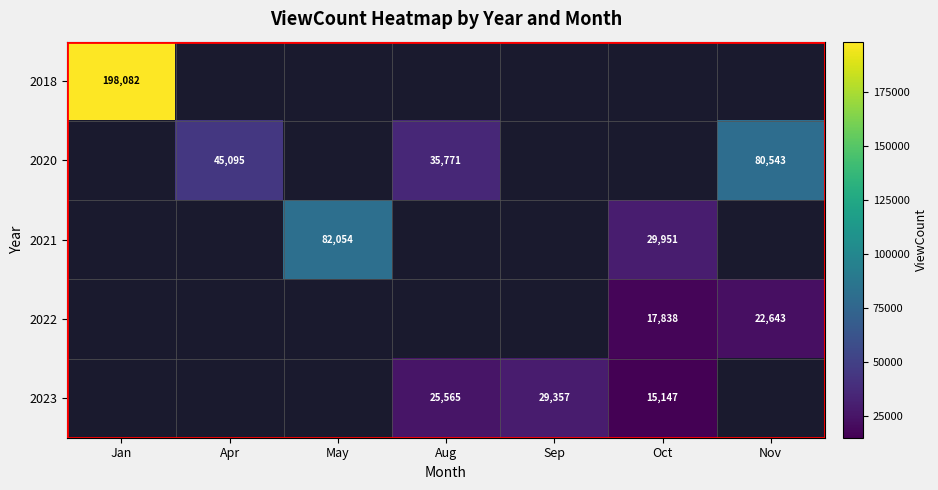

At which category is the sum across all series the highest?

Jan